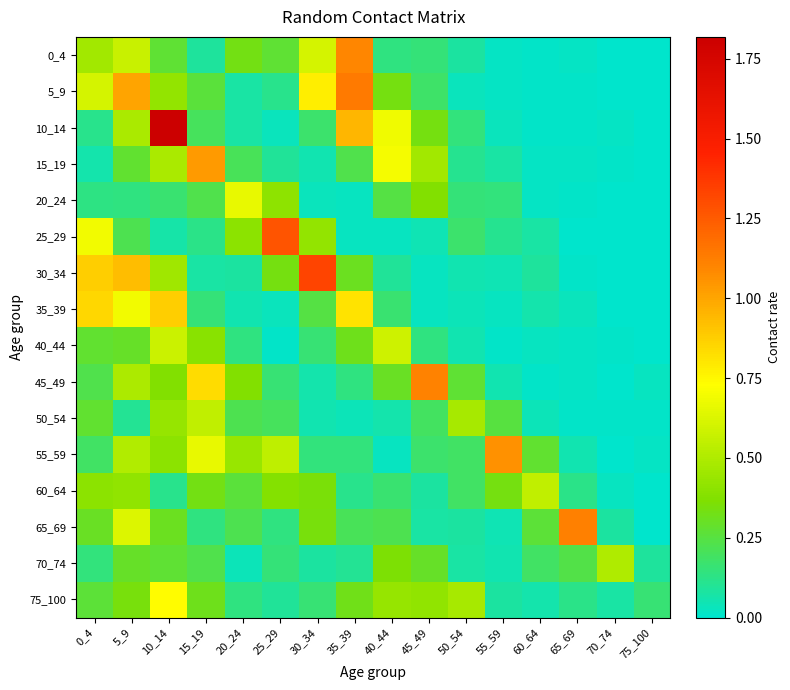

Reading right to left, extract all data points from this chart.

0_4: 75_100=0.0	70_74=0.0	65_69=0.0	60_64=0.0	55_59=0.0	50_54=0.1	45_49=0.2	40_44=0.1	35_39=1.1	30_34=0.6	25_29=0.3	20_24=0.3	15_19=0.1	10_14=0.3	5_9=0.6	0_4=0.5
5_9: 75_100=0.0	70_74=0.0	65_69=0.0	60_64=0.0	55_59=0.0	50_54=0.0	45_49=0.2	40_44=0.3	35_39=1.1	30_34=0.8	25_29=0.1	20_24=0.1	15_19=0.3	10_14=0.4	5_9=1.0	0_4=0.6
10_14: 75_100=0.0	70_74=0.0	65_69=0.0	60_64=0.0	55_59=0.0	50_54=0.1	45_49=0.3	40_44=0.7	35_39=1.0	30_34=0.2	25_29=0.0	20_24=0.1	15_19=0.2	10_14=1.8	5_9=0.5	0_4=0.1
15_19: 75_100=0.0	70_74=0.0	65_69=0.0	60_64=0.0	55_59=0.1	50_54=0.1	45_49=0.5	40_44=0.7	35_39=0.2	30_34=0.0	25_29=0.1	20_24=0.2	15_19=1.0	10_14=0.5	5_9=0.3	0_4=0.1
20_24: 75_100=0.0	70_74=0.0	65_69=0.0	60_64=0.0	55_59=0.1	50_54=0.2	45_49=0.4	40_44=0.2	35_39=0.0	30_34=0.0	25_29=0.4	20_24=0.7	15_19=0.2	10_14=0.2	5_9=0.1	0_4=0.1
25_29: 75_100=0.0	70_74=0.0	65_69=0.0	60_64=0.1	55_59=0.1	50_54=0.2	45_49=0.0	40_44=0.0	35_39=0.0	30_34=0.4	25_29=1.3	20_24=0.4	15_19=0.1	10_14=0.1	5_9=0.2	0_4=0.7
30_34: 75_100=0.0	70_74=0.0	65_69=0.0	60_64=0.1	55_59=0.0	50_54=0.1	45_49=0.0	40_44=0.1	35_39=0.3	30_34=1.3	25_29=0.3	20_24=0.1	15_19=0.1	10_14=0.5	5_9=0.9	0_4=0.9
35_39: 75_100=0.0	70_74=0.0	65_69=0.0	60_64=0.1	55_59=0.0	50_54=0.0	45_49=0.0	40_44=0.2	35_39=0.8	30_34=0.2	25_29=0.0	20_24=0.1	15_19=0.2	10_14=0.9	5_9=0.7	0_4=0.8
40_44: 75_100=0.0	70_74=0.0	65_69=0.0	60_64=0.0	55_59=0.0	50_54=0.1	45_49=0.1	40_44=0.6	35_39=0.3	30_34=0.2	25_29=0.0	20_24=0.1	15_19=0.4	10_14=0.6	5_9=0.3	0_4=0.3
45_49: 75_100=0.0	70_74=0.0	65_69=0.0	60_64=0.0	55_59=0.1	50_54=0.3	45_49=1.1	40_44=0.3	35_39=0.1	30_34=0.1	25_29=0.2	20_24=0.4	15_19=0.8	10_14=0.4	5_9=0.5	0_4=0.2
50_54: 75_100=0.0	70_74=0.0	65_69=0.0	60_64=0.0	55_59=0.3	50_54=0.5	45_49=0.2	40_44=0.1	35_39=0.0	30_34=0.1	25_29=0.2	20_24=0.2	15_19=0.5	10_14=0.4	5_9=0.1	0_4=0.3
55_59: 75_100=0.0	70_74=0.0	65_69=0.1	60_64=0.3	55_59=1.1	50_54=0.2	45_49=0.2	40_44=0.0	35_39=0.1	30_34=0.1	25_29=0.5	20_24=0.4	15_19=0.7	10_14=0.4	5_9=0.5	0_4=0.2
60_64: 75_100=0.0	70_74=0.0	65_69=0.1	60_64=0.5	55_59=0.3	50_54=0.2	45_49=0.1	40_44=0.2	35_39=0.1	30_34=0.3	25_29=0.4	20_24=0.3	15_19=0.3	10_14=0.1	5_9=0.4	0_4=0.4
65_69: 75_100=0.0	70_74=0.1	65_69=1.1	60_64=0.3	55_59=0.0	50_54=0.1	45_49=0.1	40_44=0.2	35_39=0.2	30_34=0.3	25_29=0.1	20_24=0.2	15_19=0.1	10_14=0.3	5_9=0.6	0_4=0.3
70_74: 75_100=0.1	70_74=0.5	65_69=0.2	60_64=0.2	55_59=0.1	50_54=0.1	45_49=0.3	40_44=0.4	35_39=0.1	30_34=0.1	25_29=0.2	20_24=0.0	15_19=0.2	10_14=0.3	5_9=0.3	0_4=0.1
75_100: 75_100=0.2	70_74=0.1	65_69=0.1	60_64=0.1	55_59=0.1	50_54=0.5	45_49=0.4	40_44=0.4	35_39=0.3	30_34=0.2	25_29=0.1	20_24=0.1	15_19=0.3	10_14=0.7	5_9=0.3	0_4=0.3